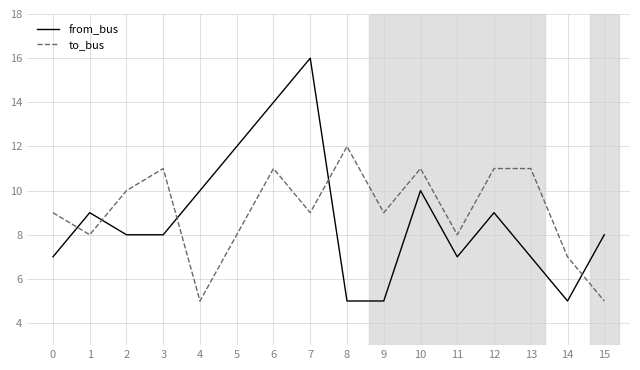

What value does the to_bus series have at 14?

7